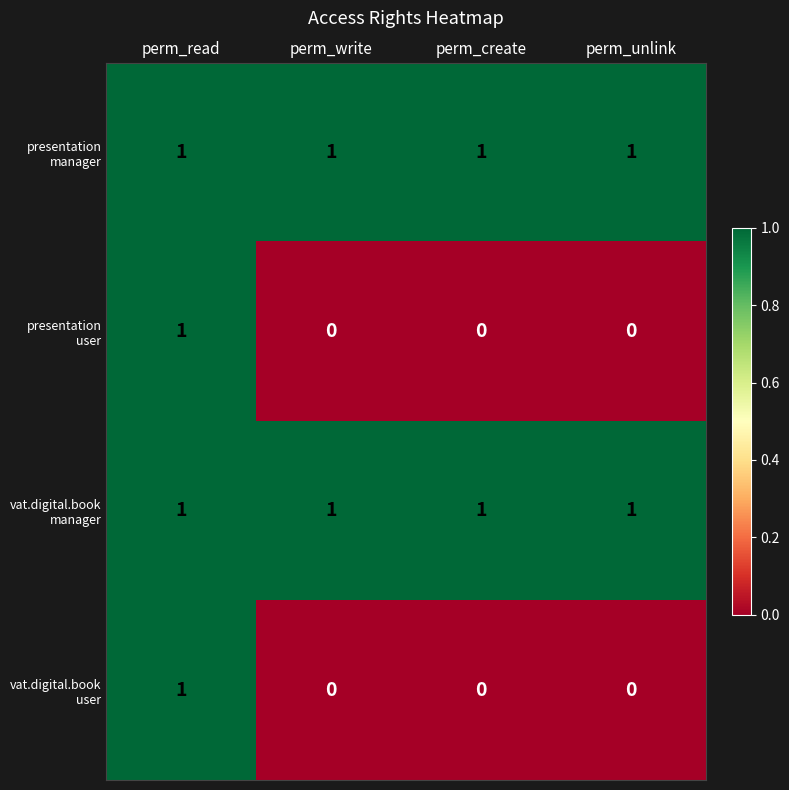

What is the maximum value shown in the chart?

1